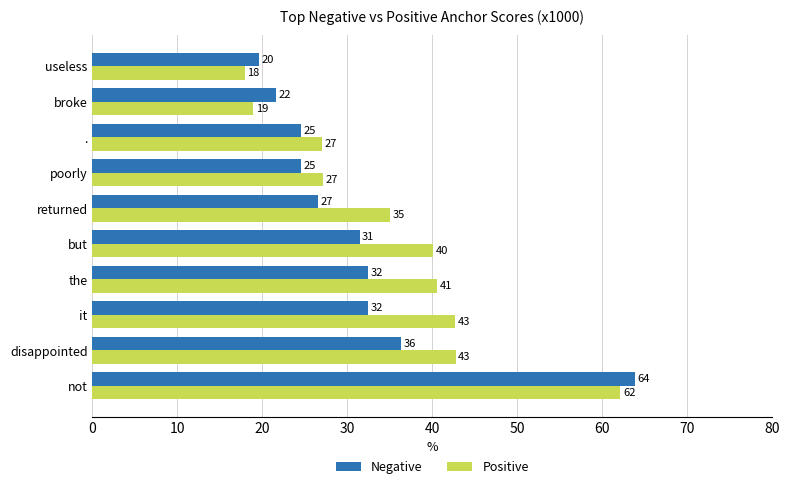

What are all the series names shown in the legend?

Negative, Positive